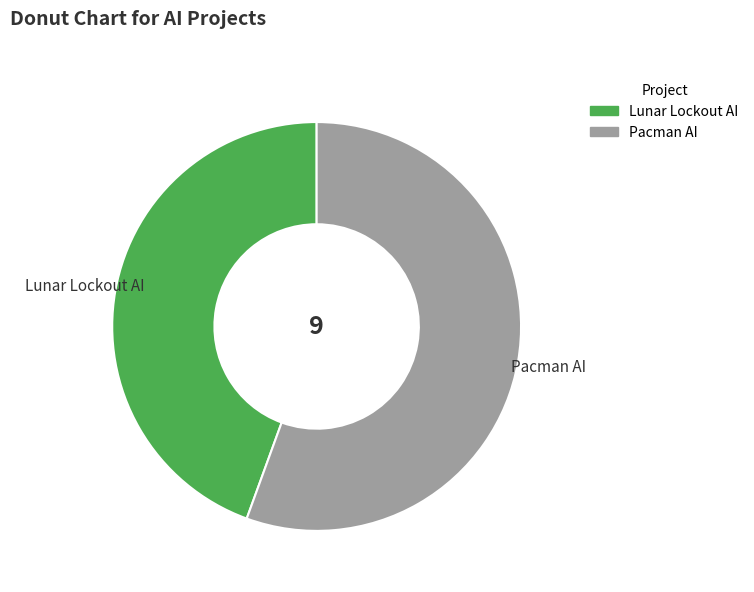

How many slices are in this pie chart?

2